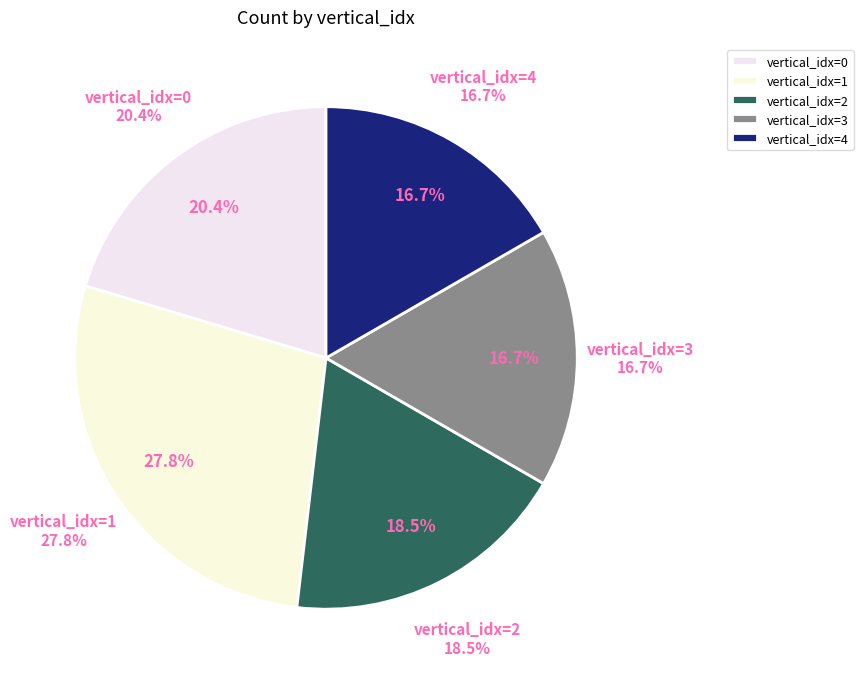

Which has a higher value, 4 or 2?

2